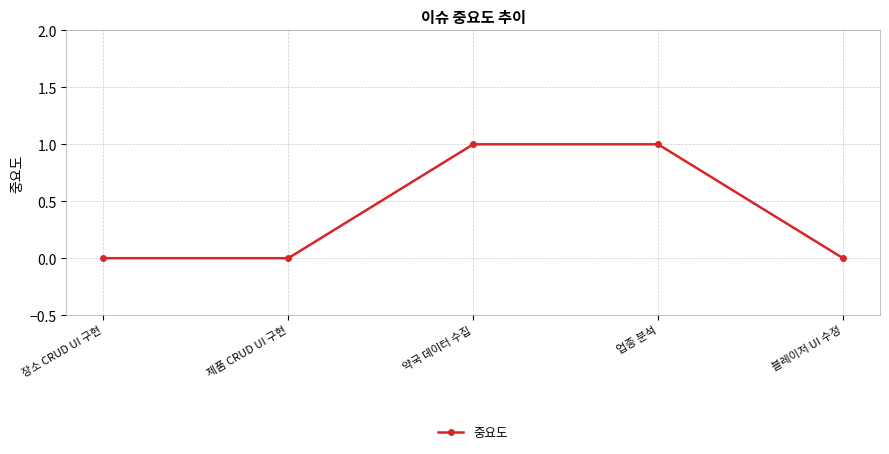

Count the number of data series in this chart.

1